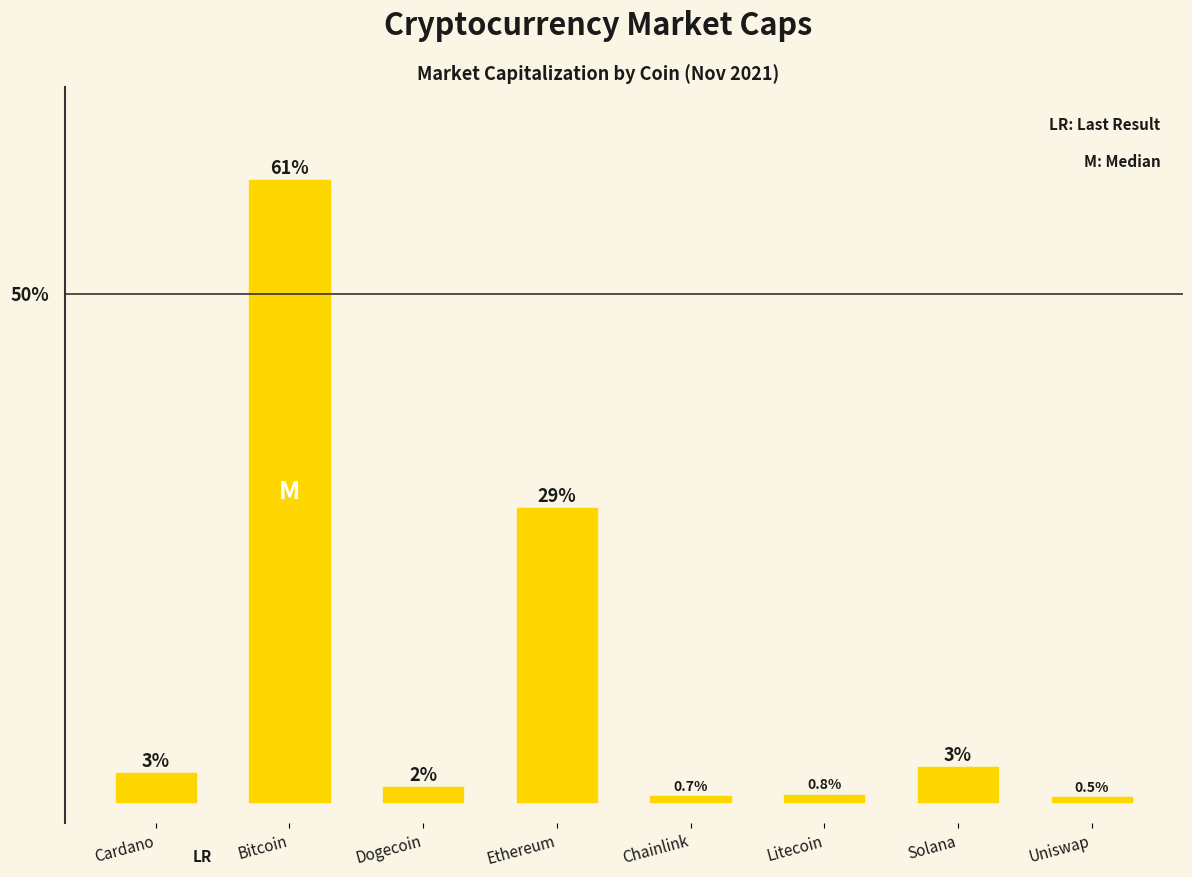

Which has a higher value, Cardano or Uniswap?

Cardano